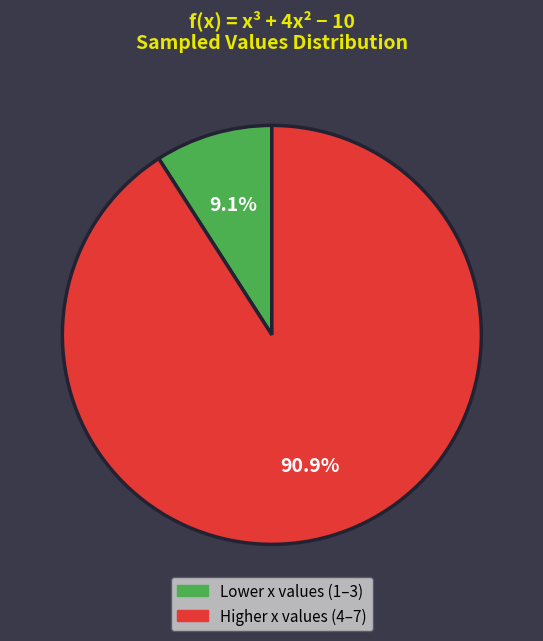

Is there a majority slice in this chart?

Yes